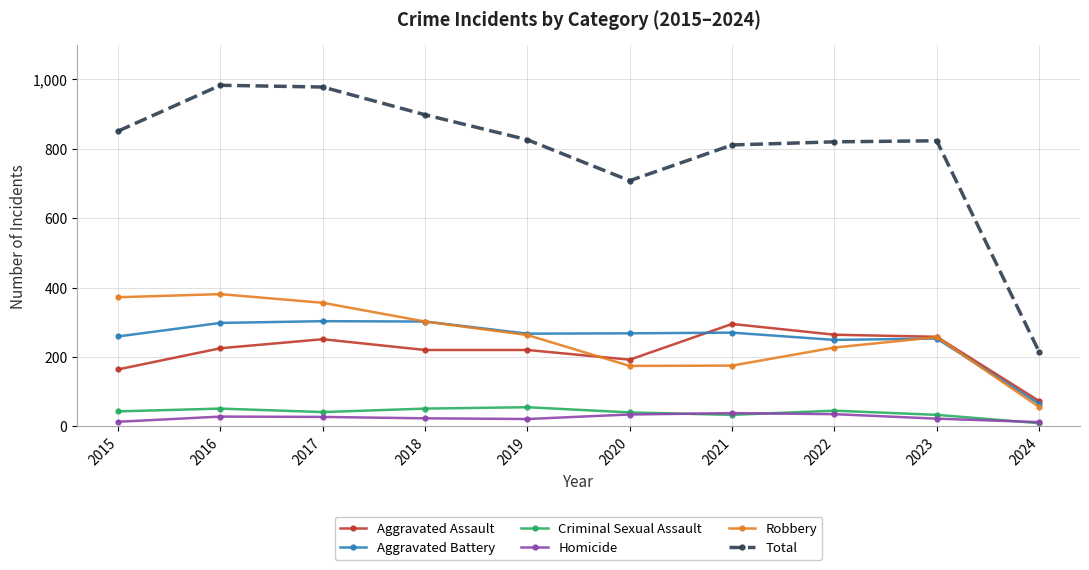

At which label does Aggravated Battery first exceed 268?

2016